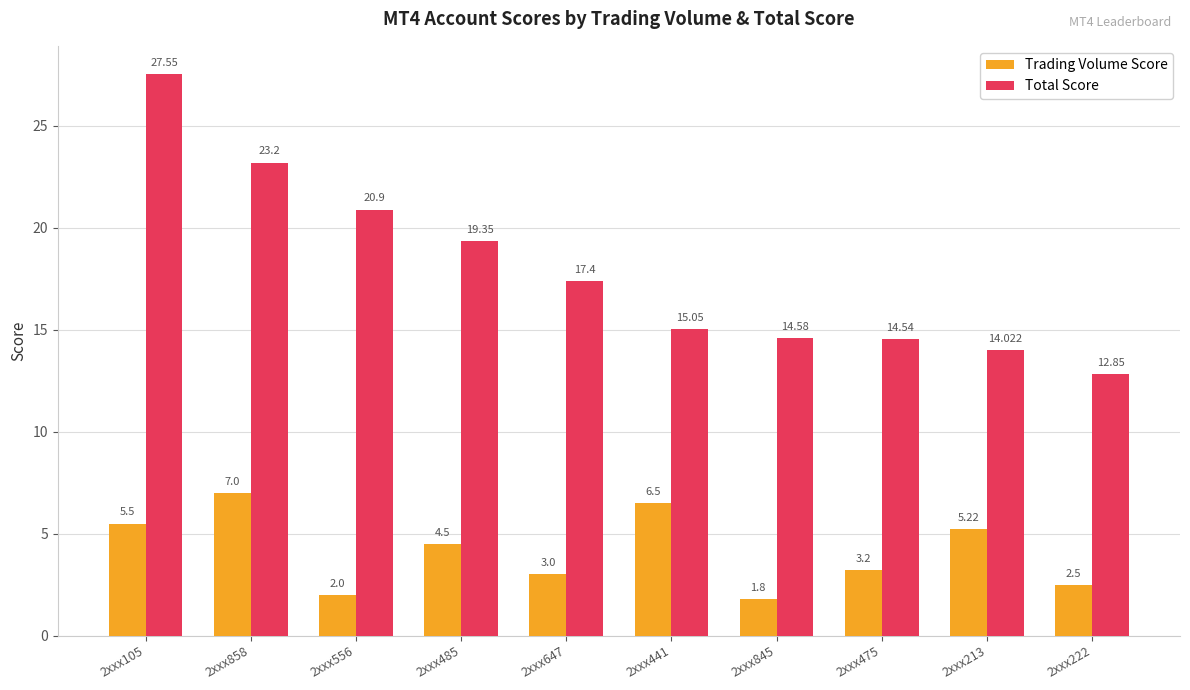

What is the difference between the maximum and minimum values in the Trading Volume Score series?

5.2